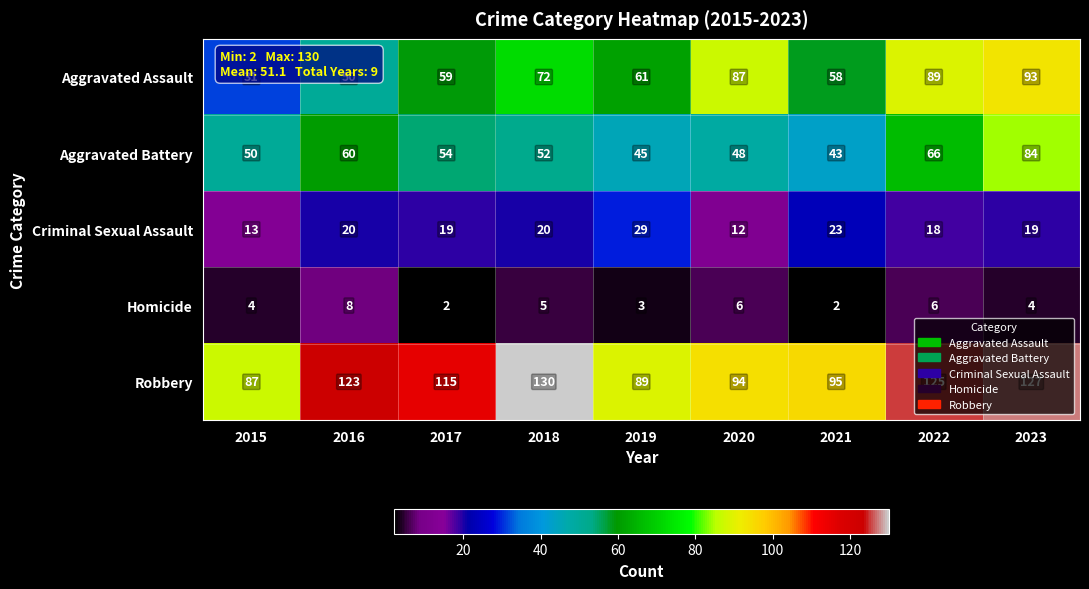

Which series has the largest range (max minus min)?

Aggravated Assault